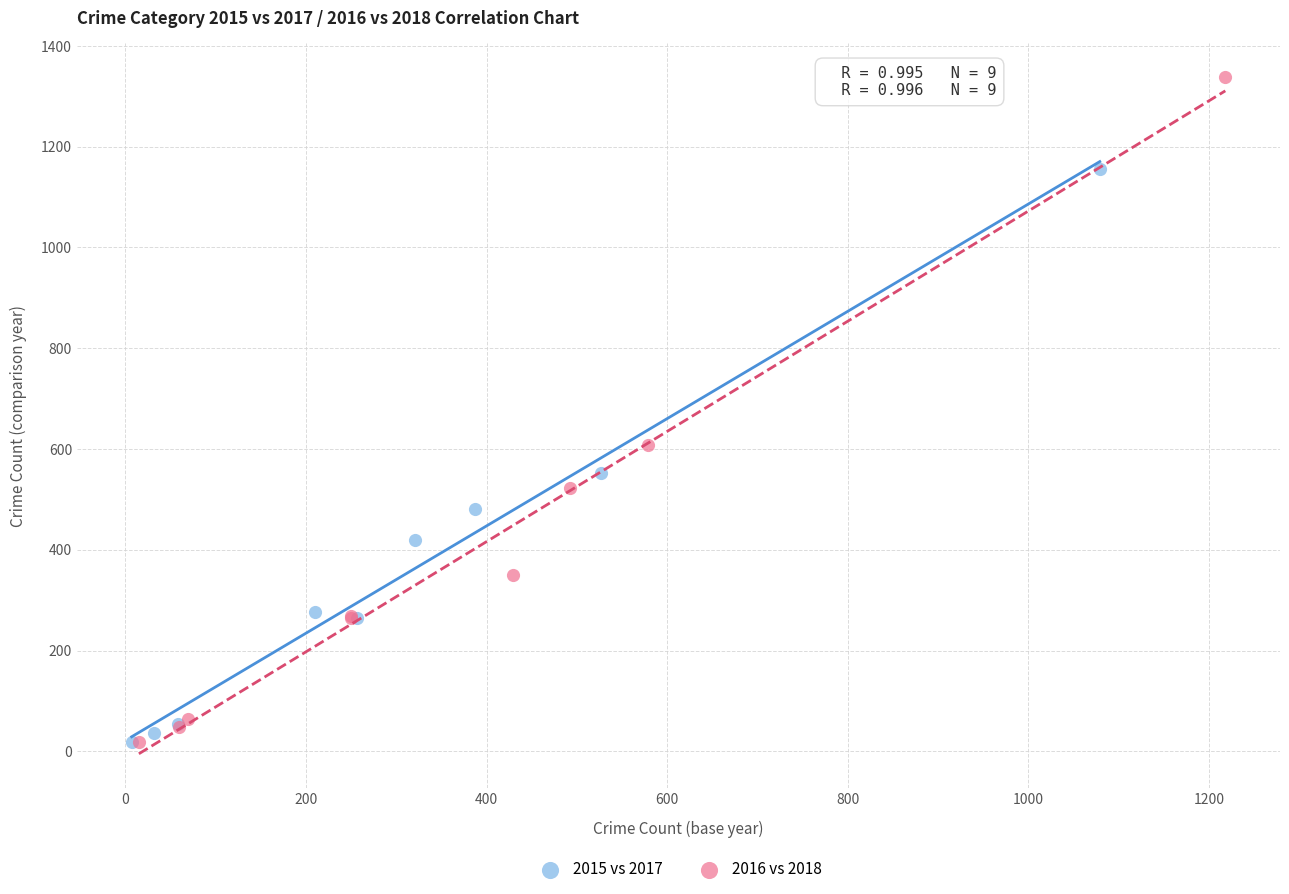

Which series has the largest Y range (max minus min)?

2016 vs 2018